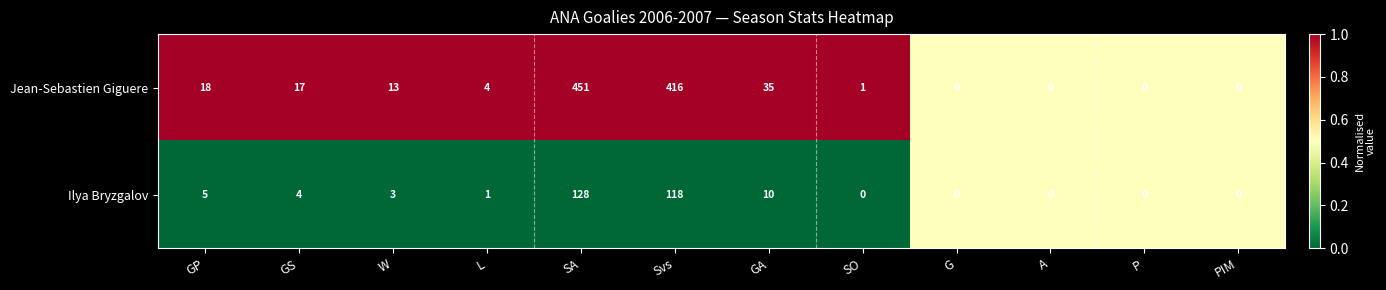

What is the difference between the highest and lowest values at W?

10